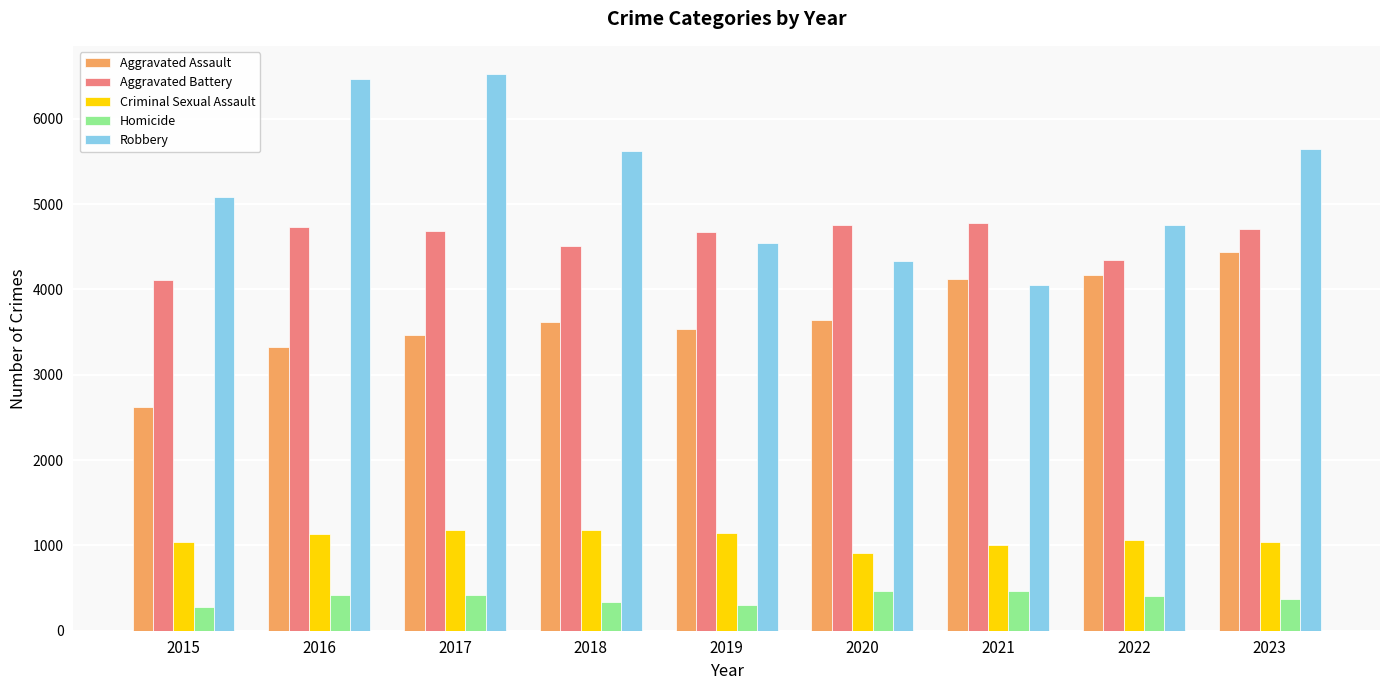

Which series has the widest spread of values?

Robbery